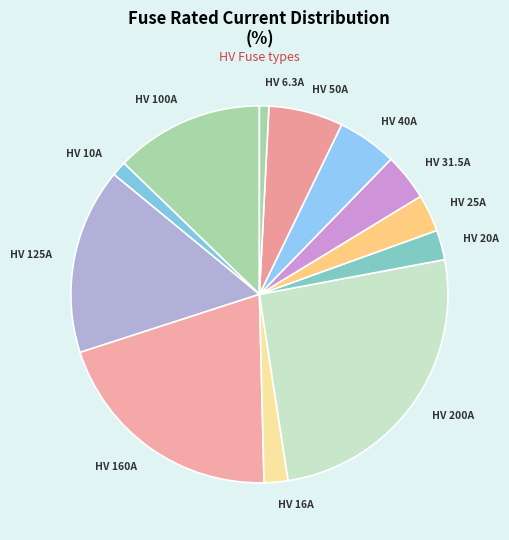

The HV 40A slice represents 5% of the pie. True or false?

True